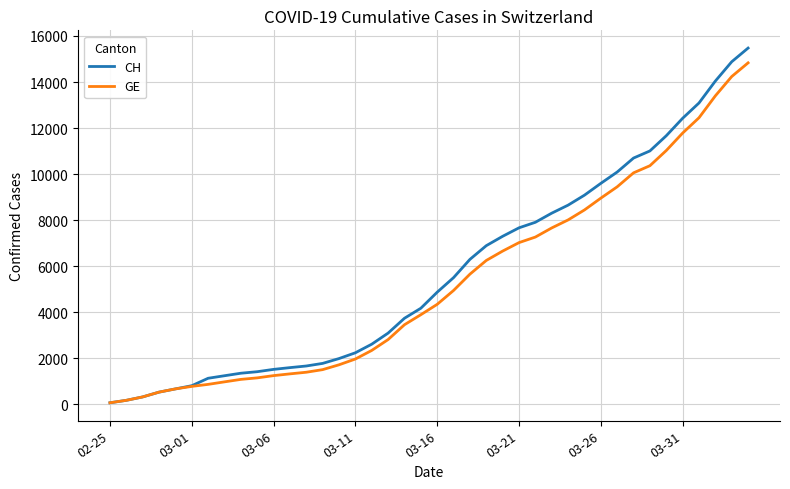

How many categories are shown in the chart?

40